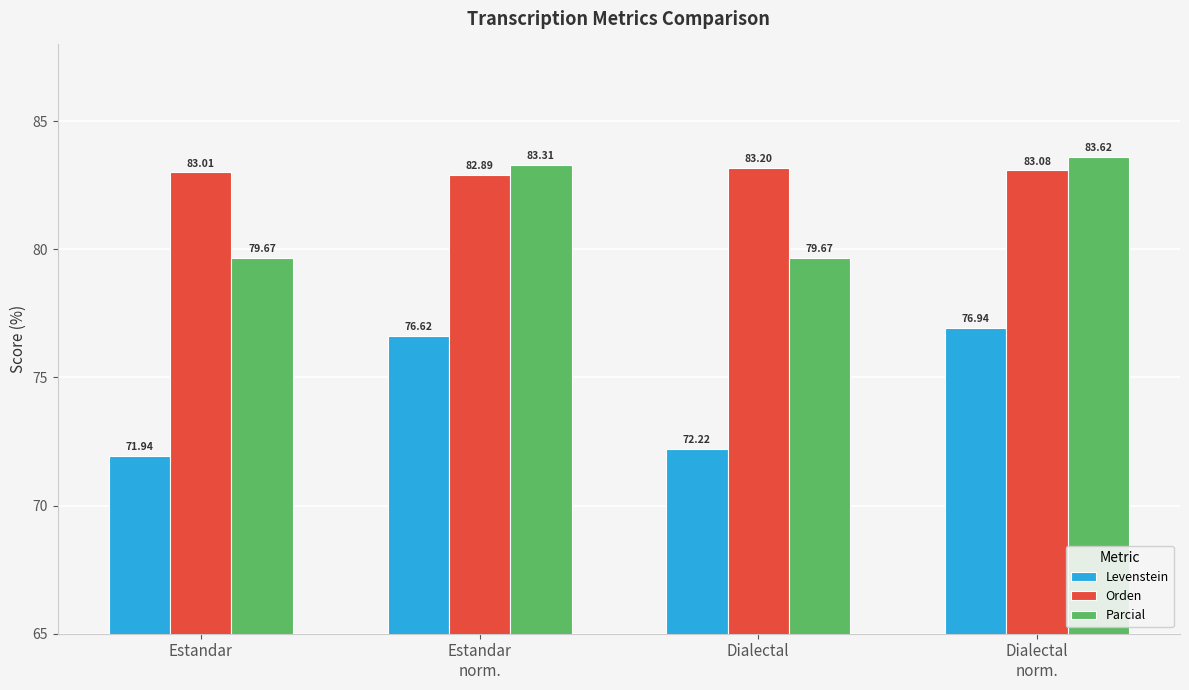

What position from the right is Estandar
norm.?

3